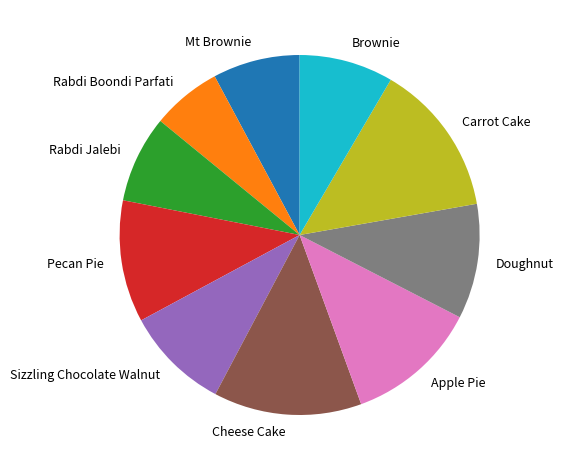

Is the sum of Brownie and Mt Brownie greater than half?

No